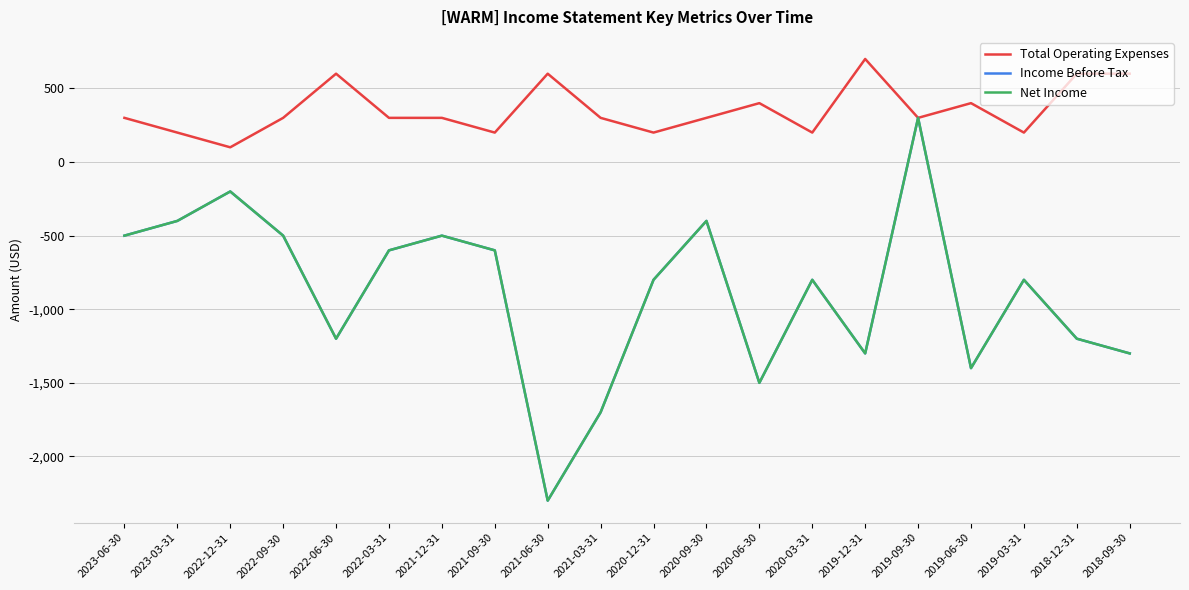

True or false: Income Before Tax has more than 0 points higher than both neighbors.

True